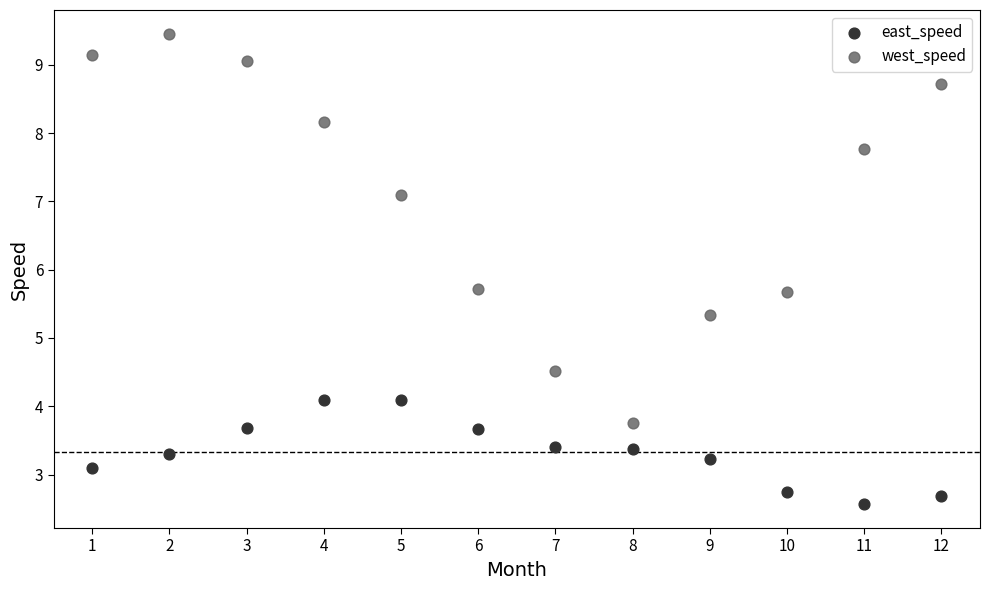

Which series contains the lowest Y value?

east_speed